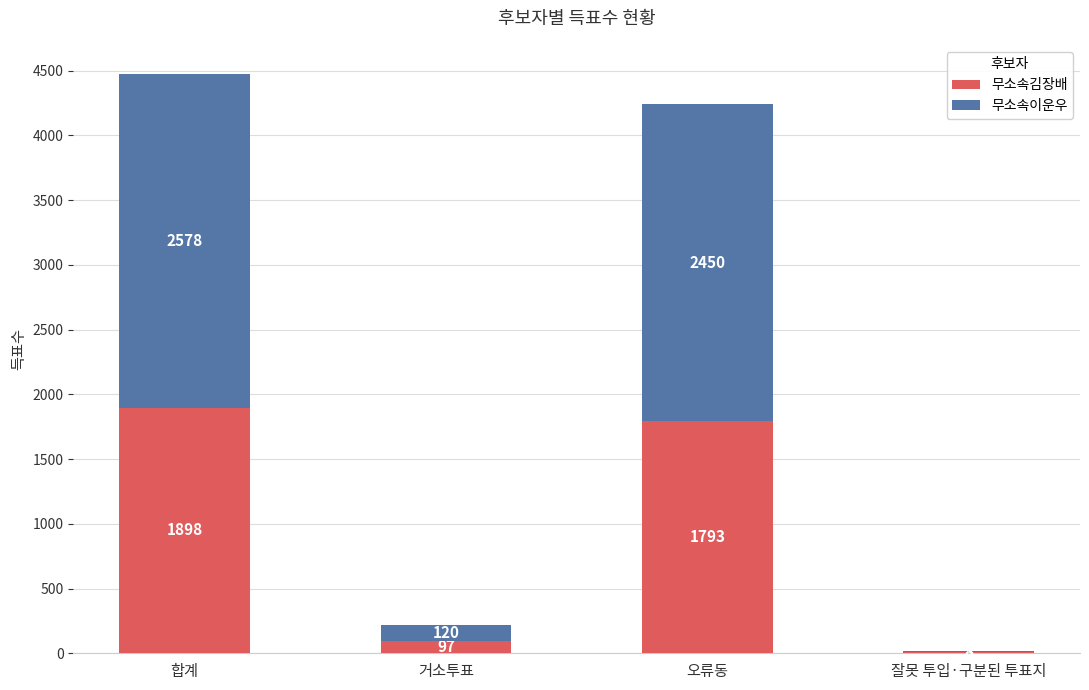

Does the chart contain stacked bars?

Yes